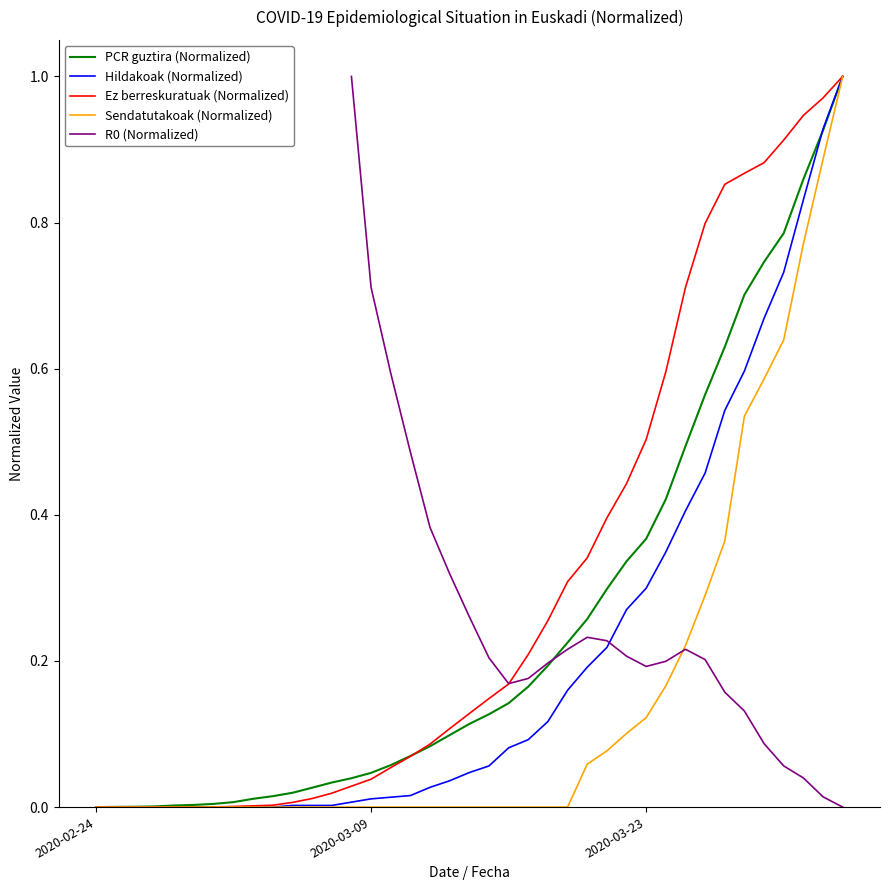

True or false: Ez berreskuratuak (Normalized) and Hildakoak (Normalized) intersect in this chart.

False